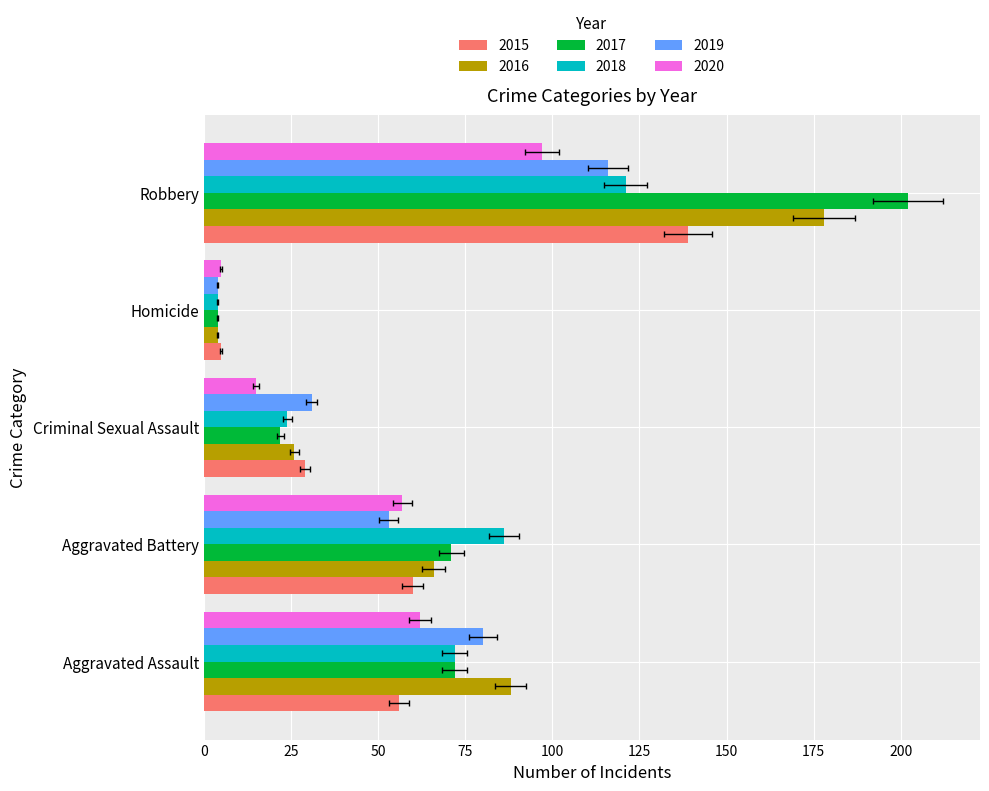

Rank the series by their maximum value, from highest to lowest.

2017, 2016, 2015, 2018, 2019, 2020